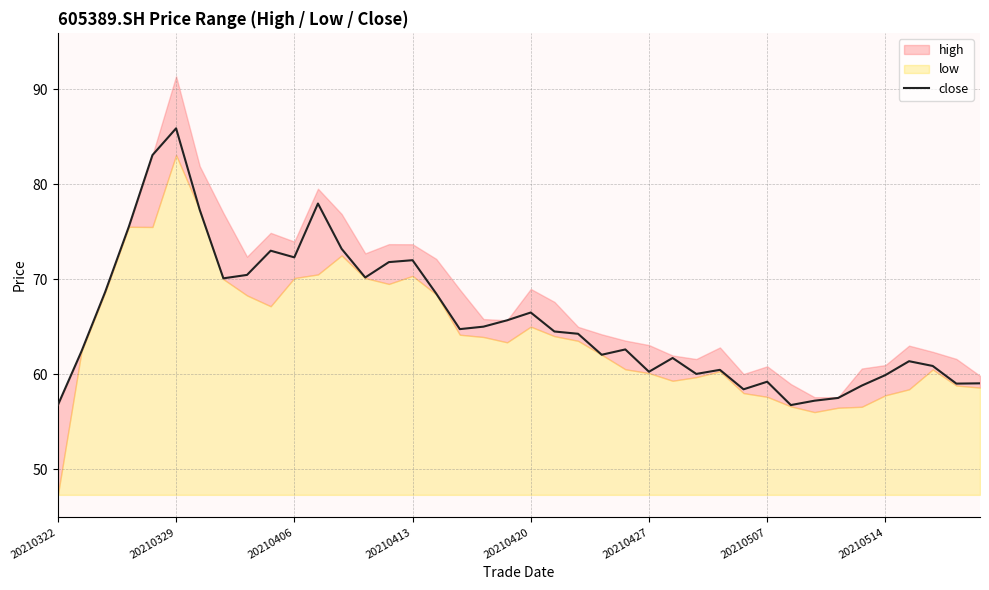

What is the highest value of the close series?

85.9